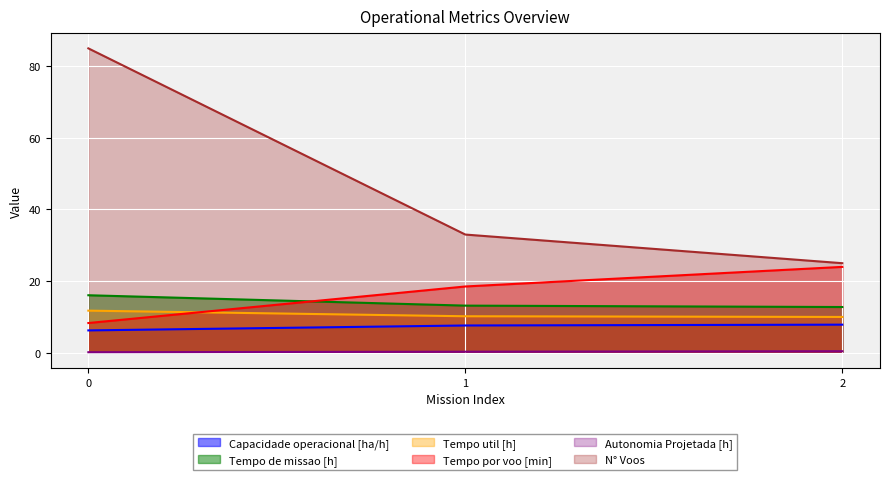

At how many categories does at least one series exceed 47?

1